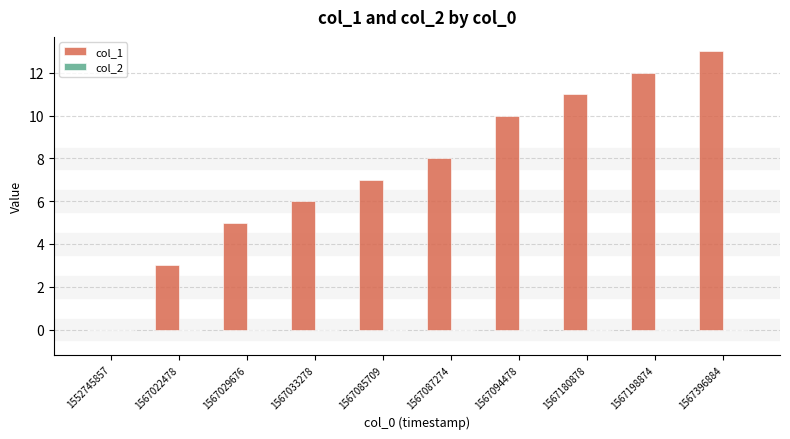

Between 1567033278 and 1552745857, which is larger?

1567033278